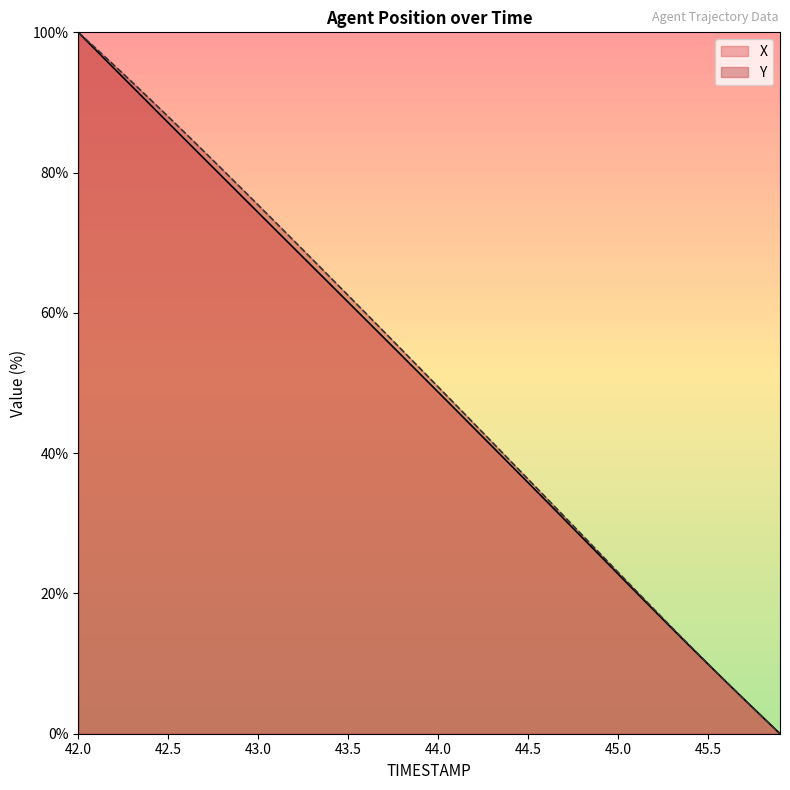

What is the label of the 37th point from the left?

45.6